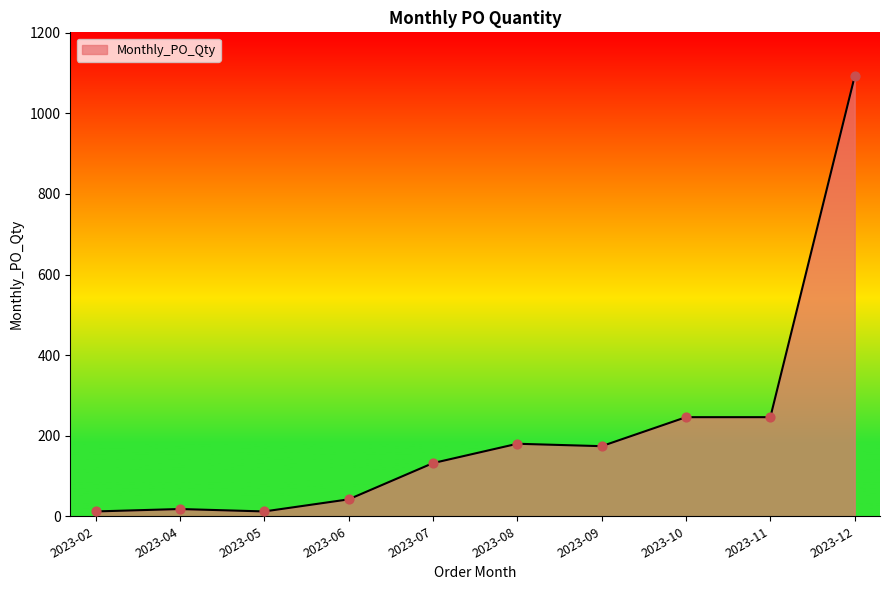

Between 2023-08 and 2023-11, which is larger?

2023-11